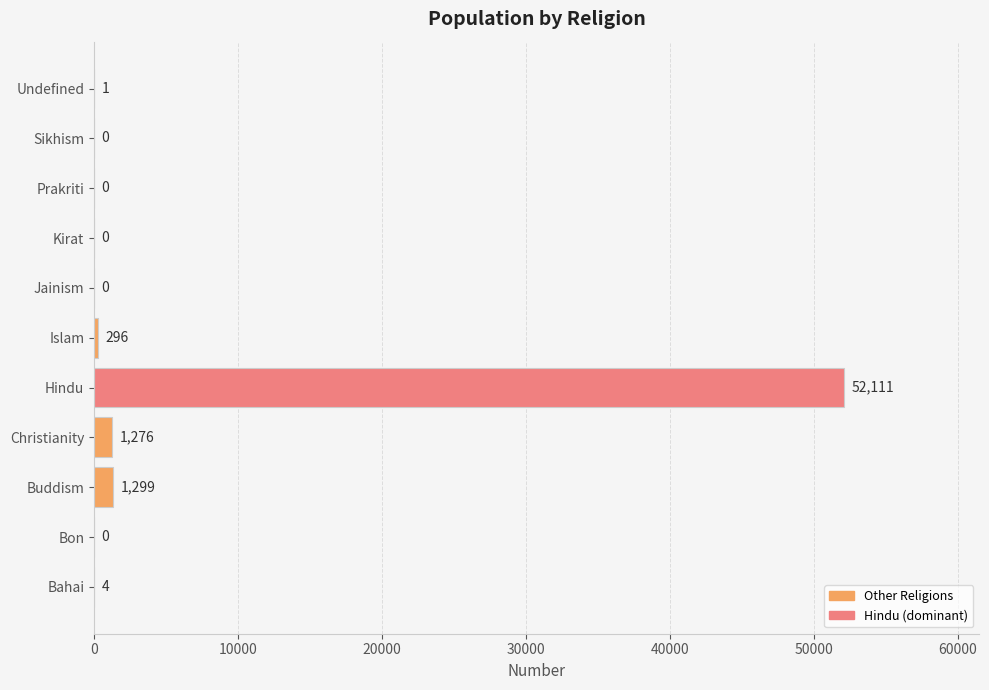

Are the bars horizontal?

Yes